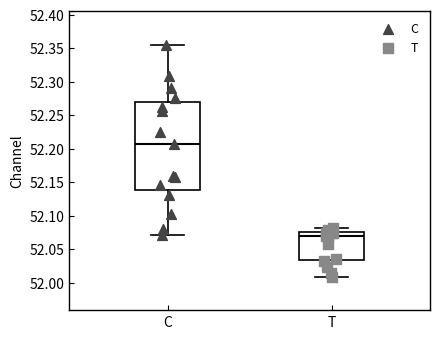

Comparing the boxes themselves (not the whiskers), which one is the tallest?

C